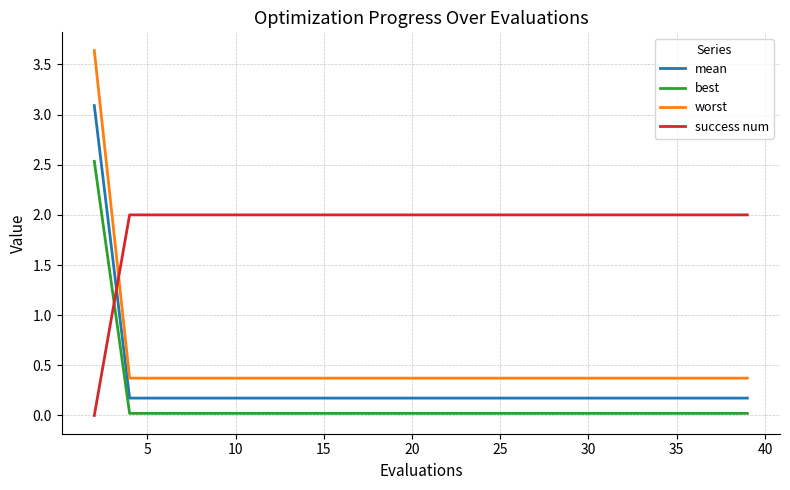

Which series has the largest total across all categories?

success num